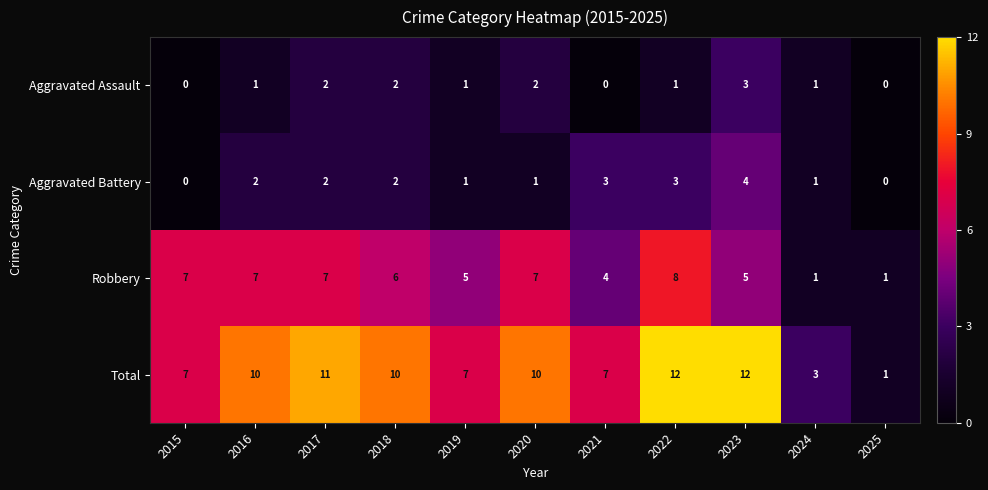

What value does the Total series have at 2017, to the nearest 5?

10